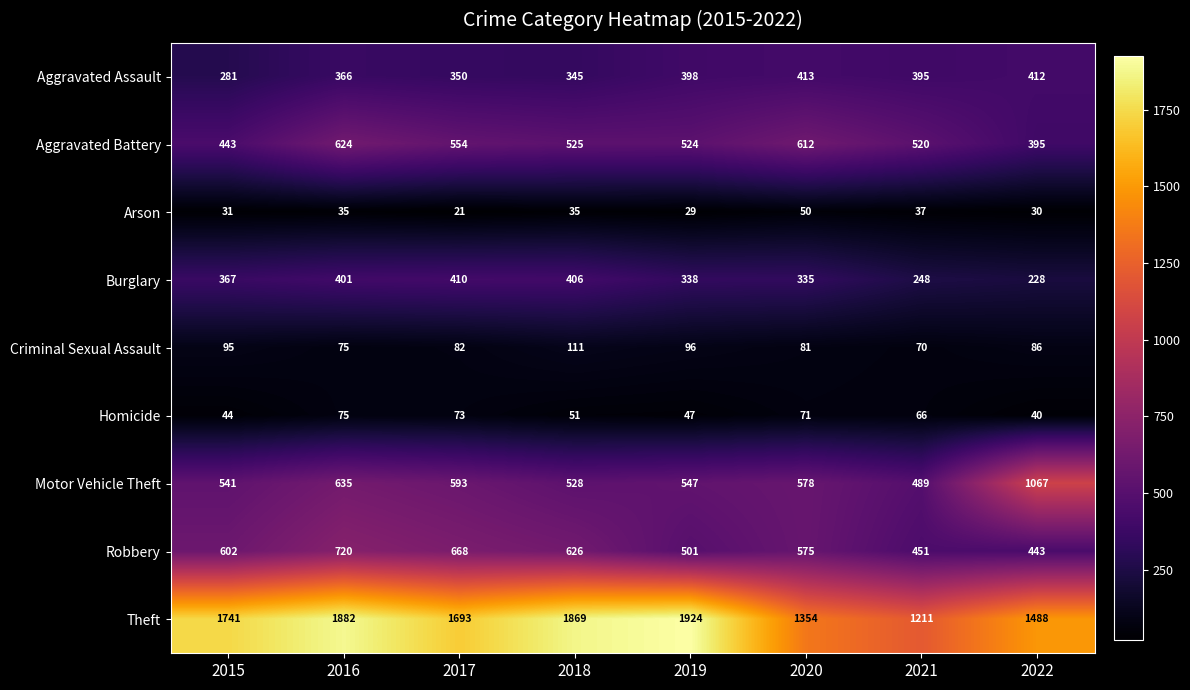

What is the minimum value shown in the chart?

21